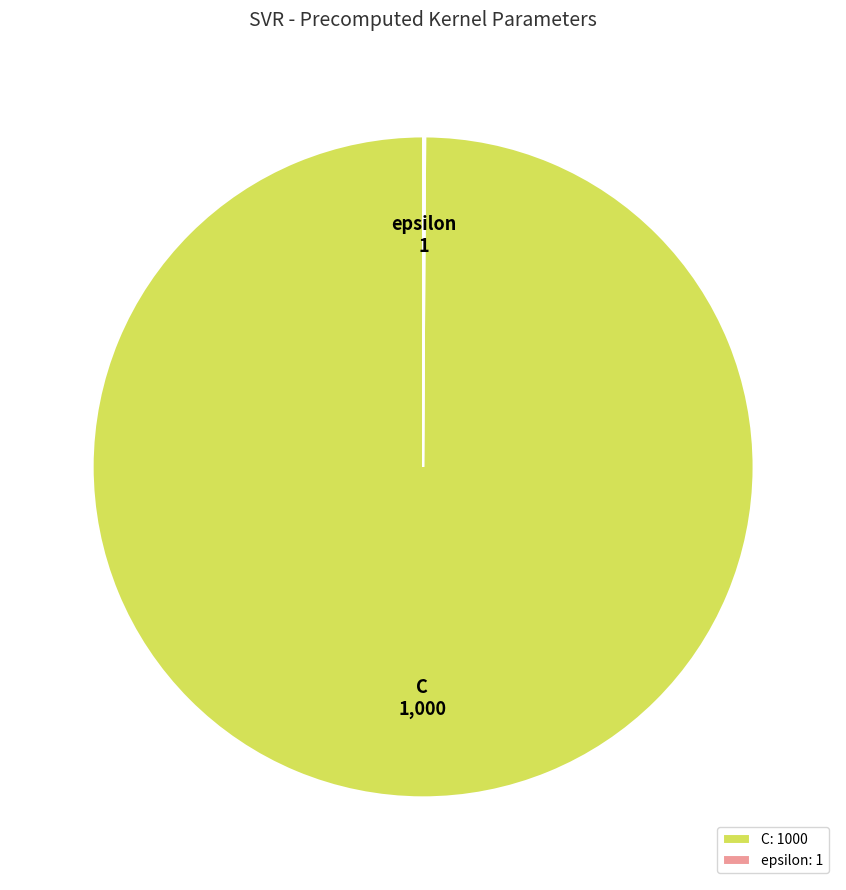

Is it true that C: 1000 is 100% of the pie?

True